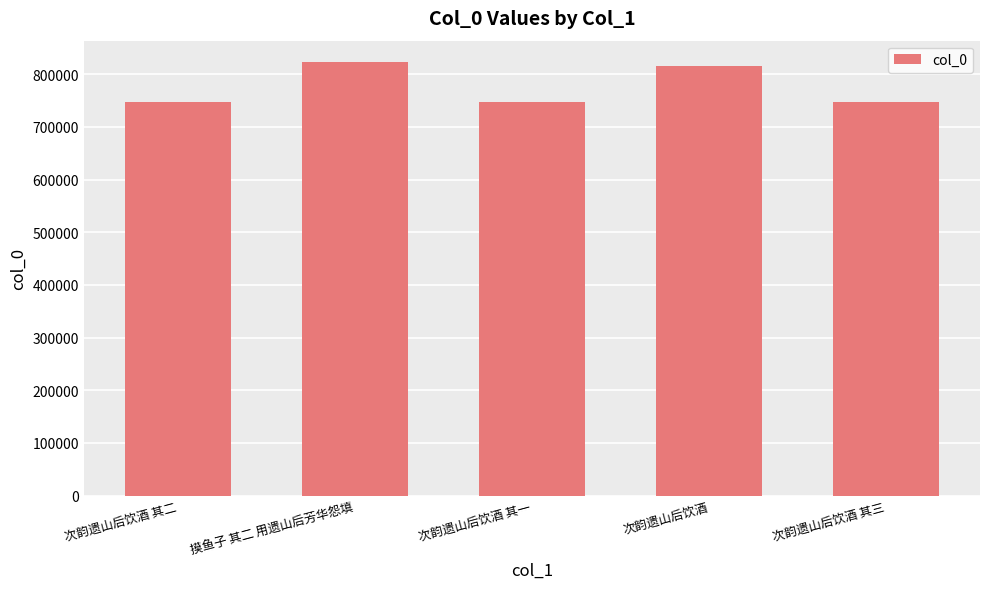

What is the label of the 1st bar from the left?

次韵遗山后饮酒 其二